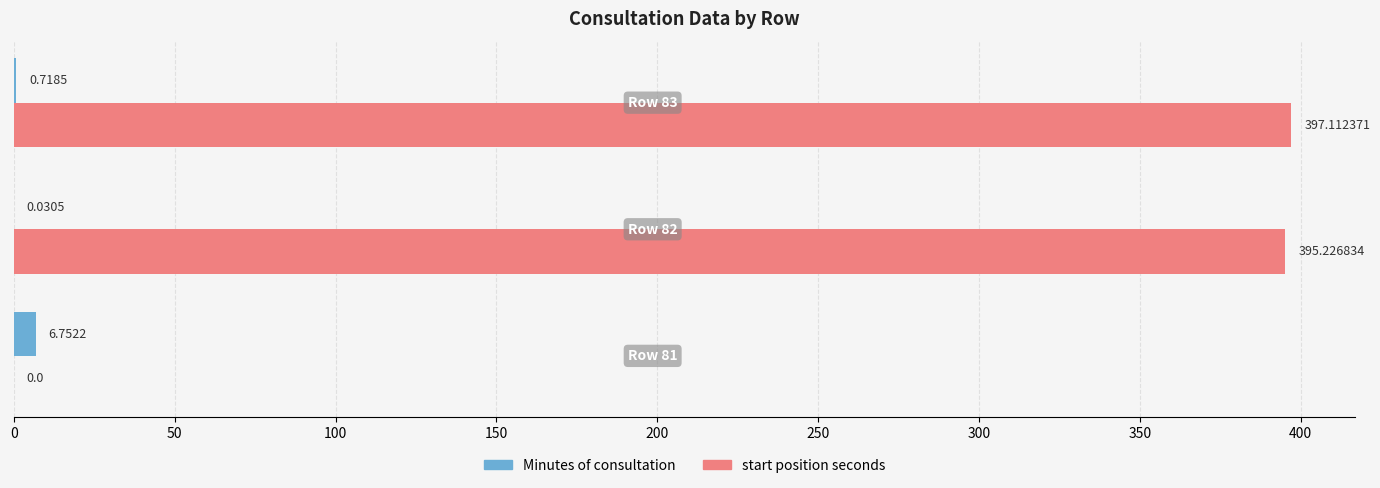

What is the sum of all Minutes of consultation values?

7.5